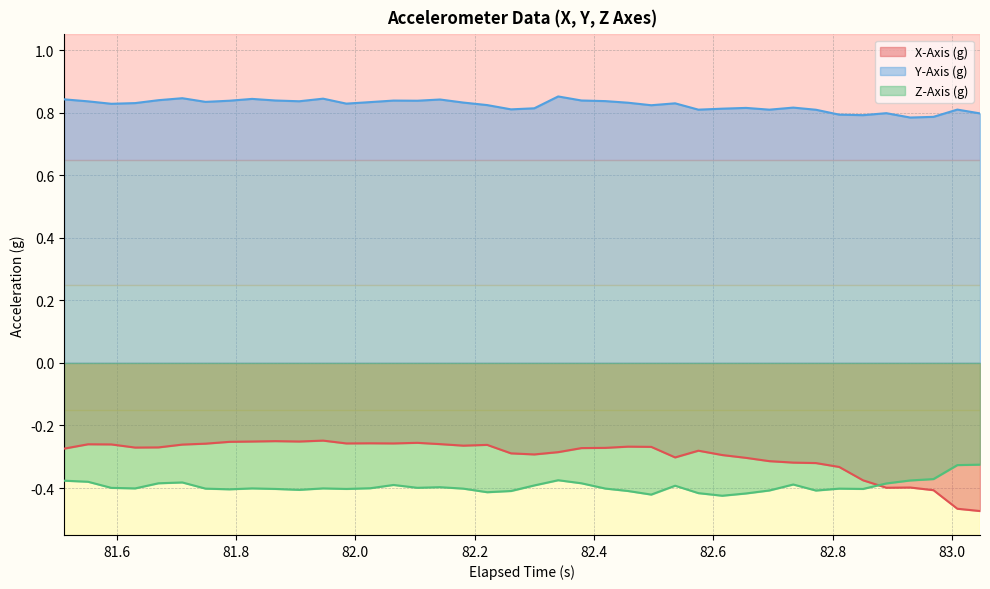

True or false: Y-Axis (g) and Z-Axis (g) cross at least once.

False